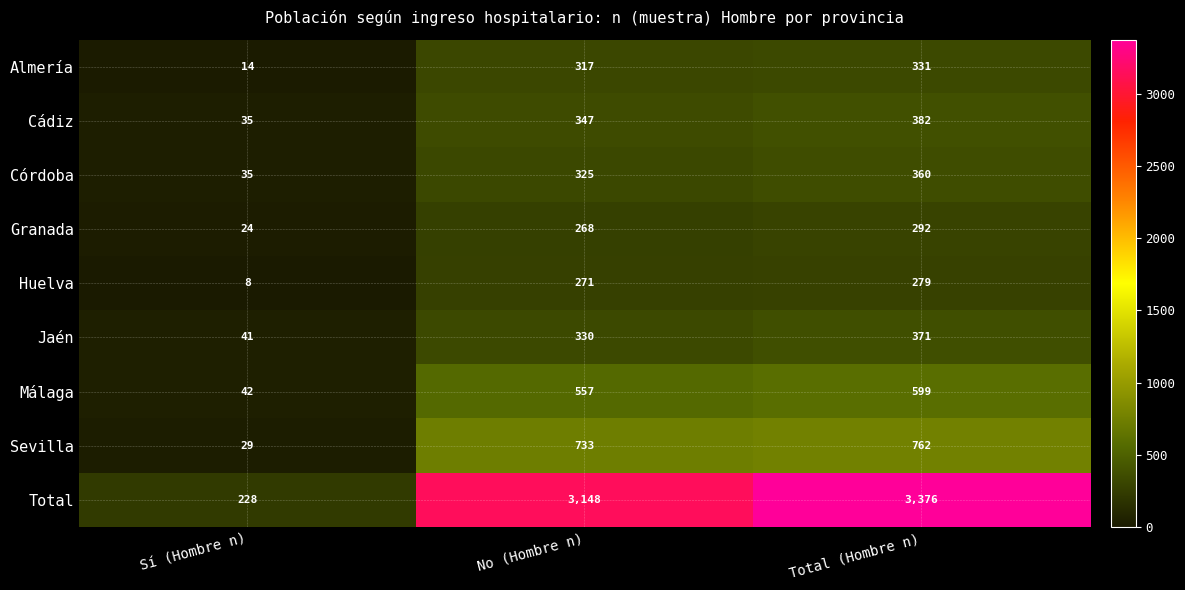

Between Sí (Hombre n) and Total (Hombre n), which series saw the biggest shift?

Total